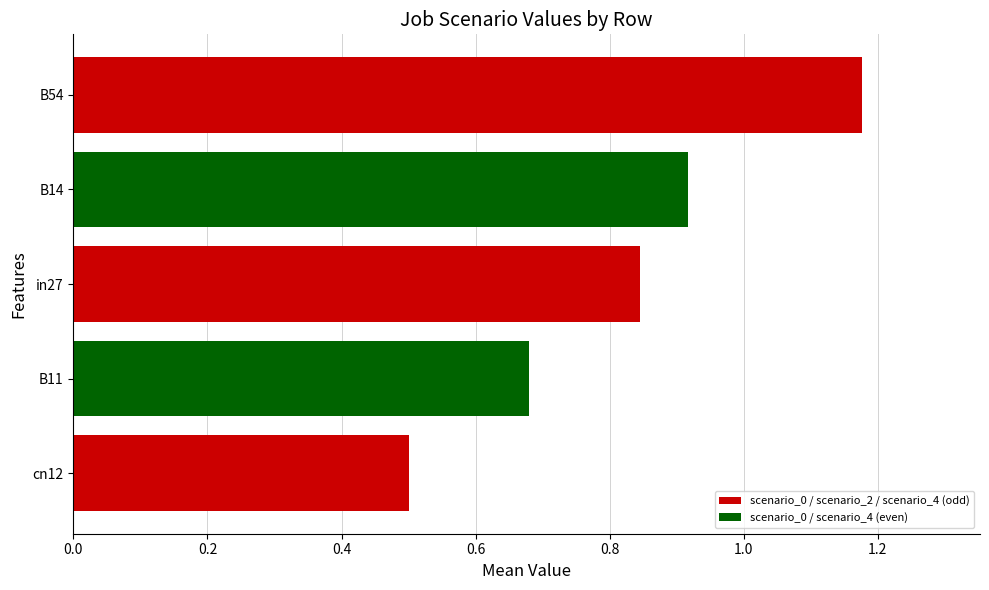

Does the chart contain stacked bars?

No